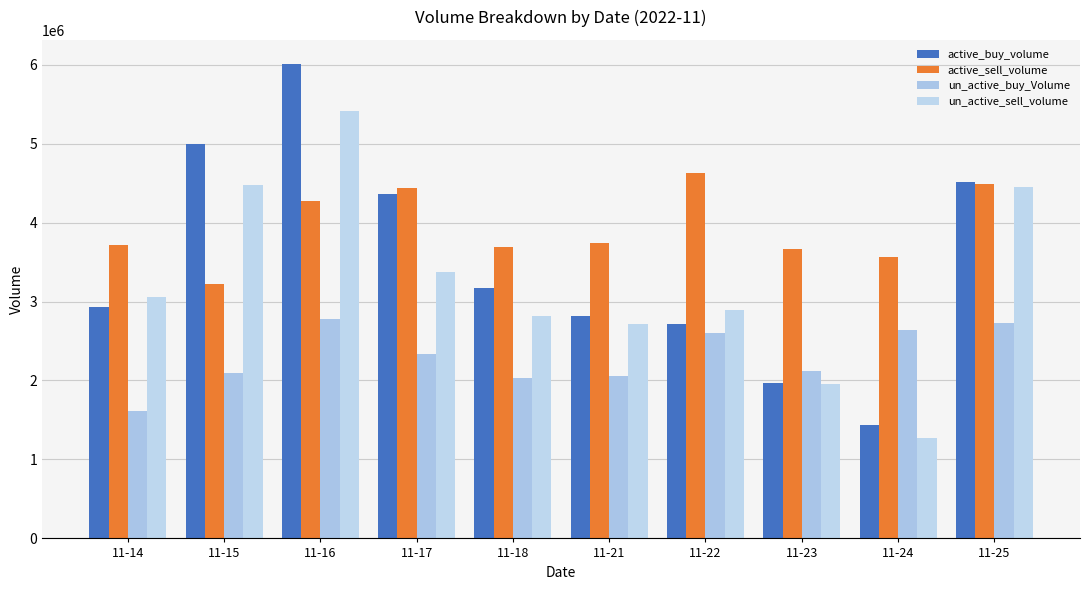

Reading left to right, transcribe all the data shown in this chart.

active_buy_volume: 11-14=2934200	11-15=5000357	11-16=6013142	11-17=4368100	11-18=3177620	11-21=2820680	11-22=2719200	11-23=1966100	11-24=1439700	11-25=4512600
active_sell_volume: 11-14=3717300	11-15=3224343	11-16=4267378	11-17=4436449	11-18=3685105	11-21=3736200	11-22=4625725	11-23=3667806	11-24=3563147	11-25=4483700
un_active_buy_Volume: 11-14=1619200	11-15=2092913	11-16=2780845	11-17=2332062	11-18=2029440	11-21=2059605	11-22=2600475	11-23=2123369	11-24=2634958	11-25=2728400
un_active_sell_volume: 11-14=3057800	11-15=4472257	11-16=5414907	11-17=3376500	11-18=2812635	11-21=2717380	11-22=2894800	11-23=1957800	11-24=1266400	11-25=4447400